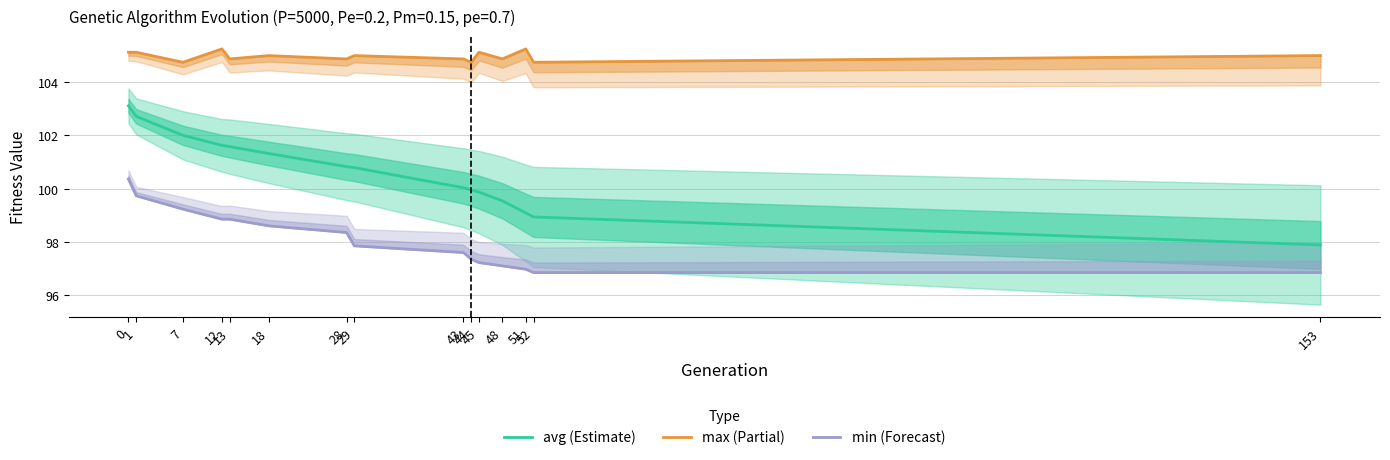

Between 12 and 18, which is larger?

12